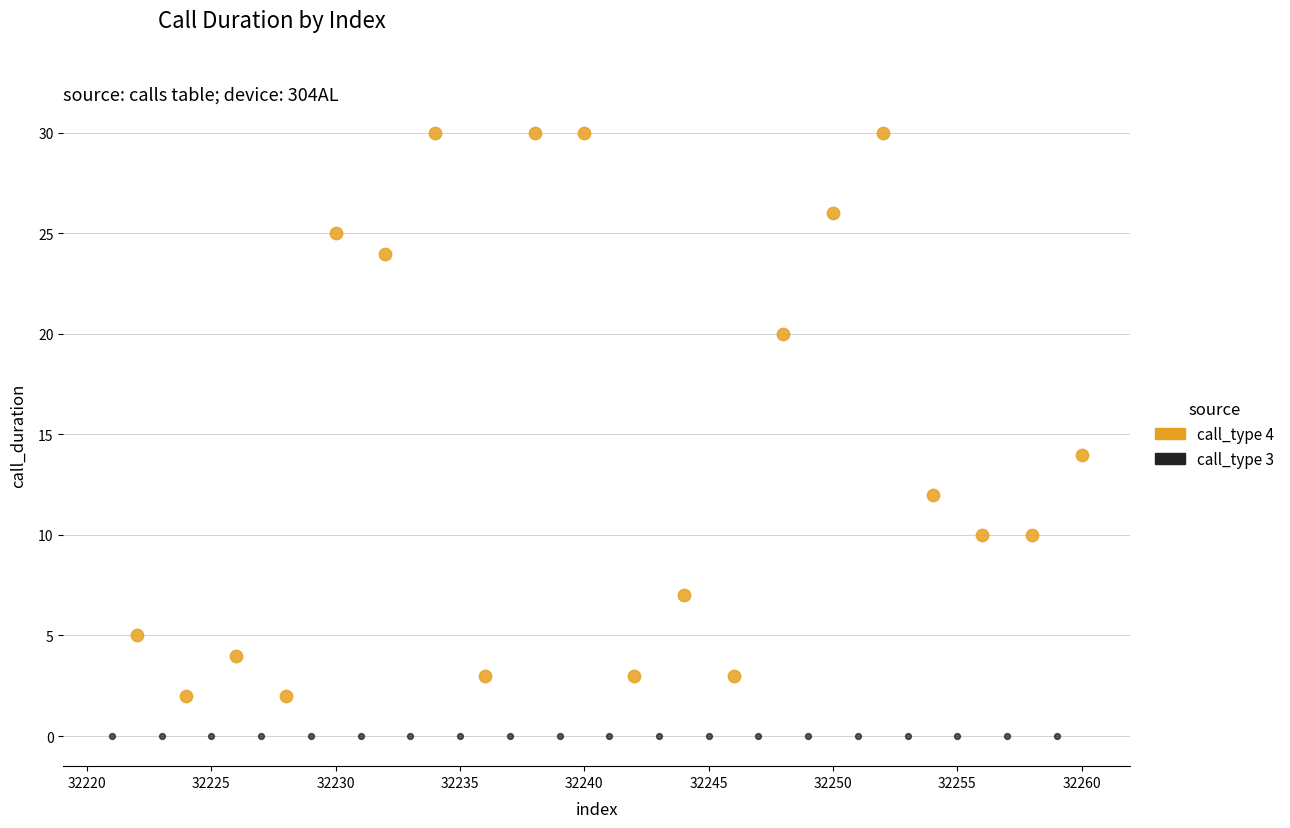

Which series contains the highest Y value?

call_type 4